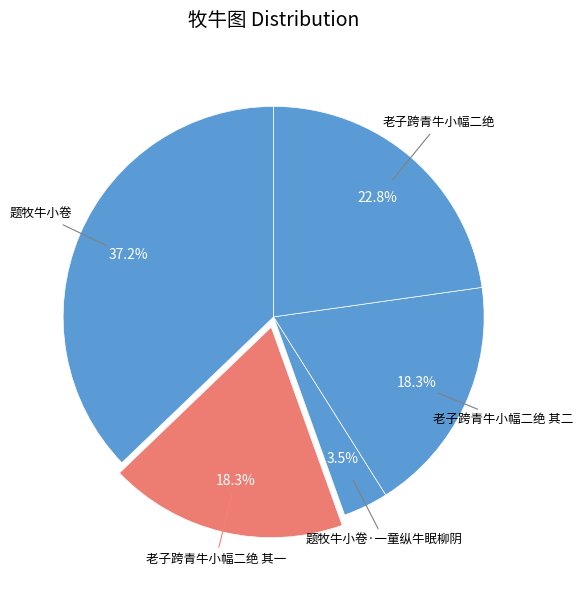

To the nearest percent, what is the difference between the largest and smallest slice percentages?

34%